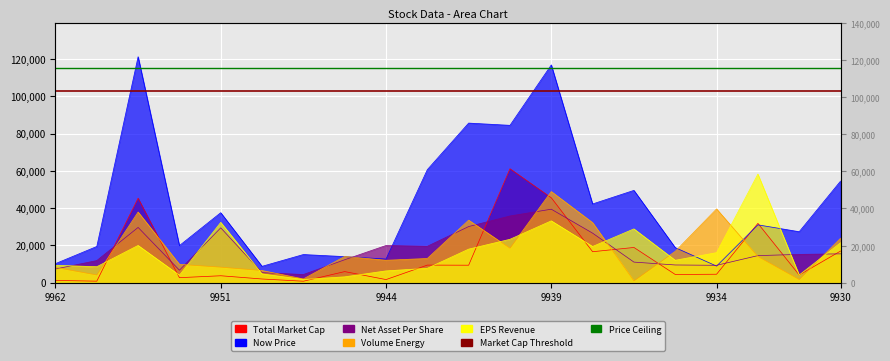

At which label does Volume Energy first exceed 14080?

9958